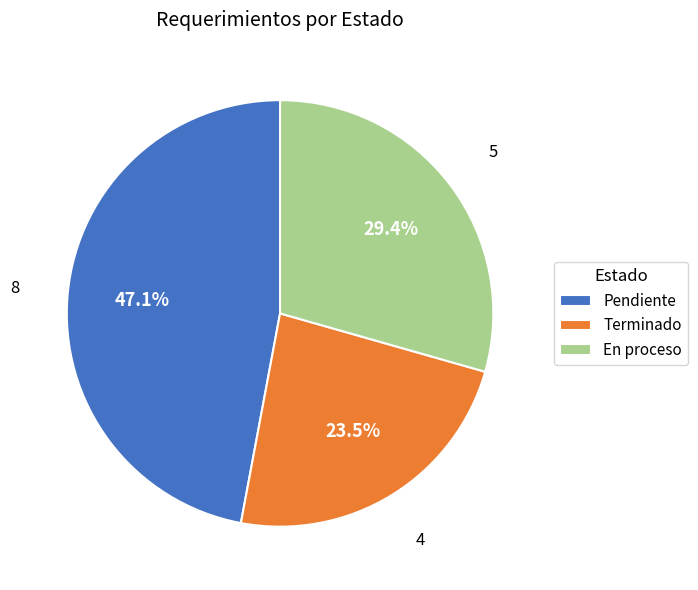

Rank the categories by value from highest to lowest.

Pendiente, En proceso, Terminado